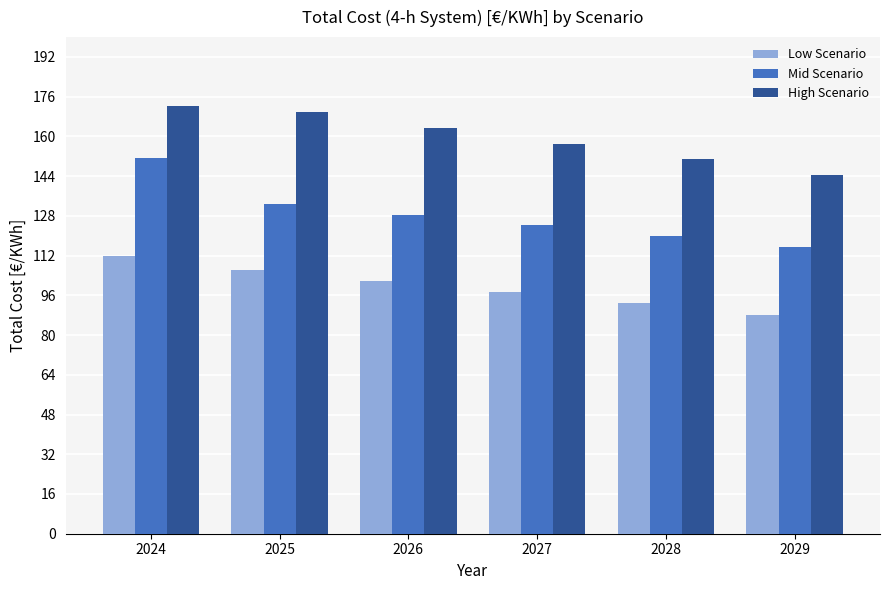

How many series are shown in this chart?

3